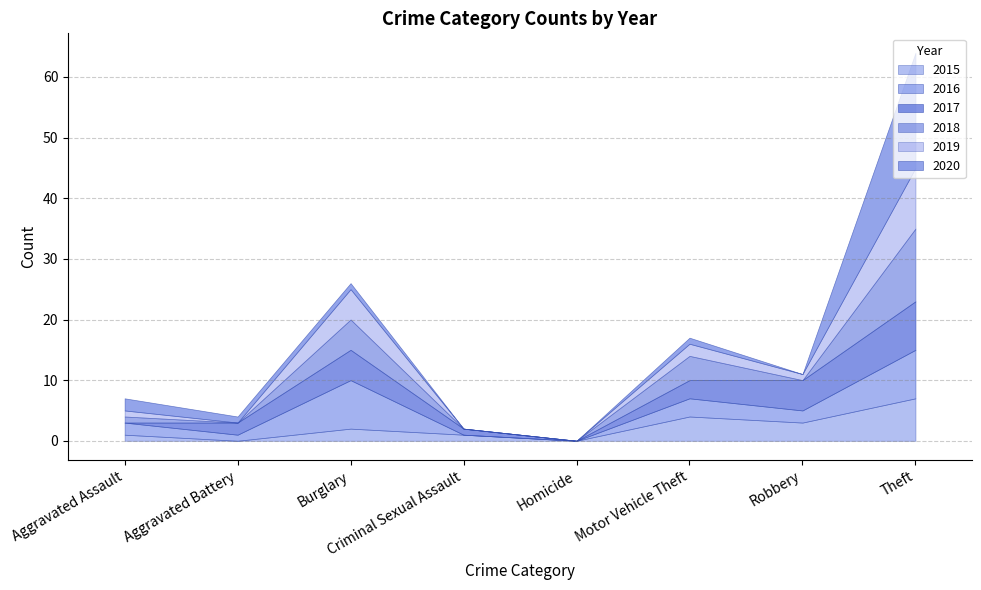

How many data points in 2015 are above 2?

3